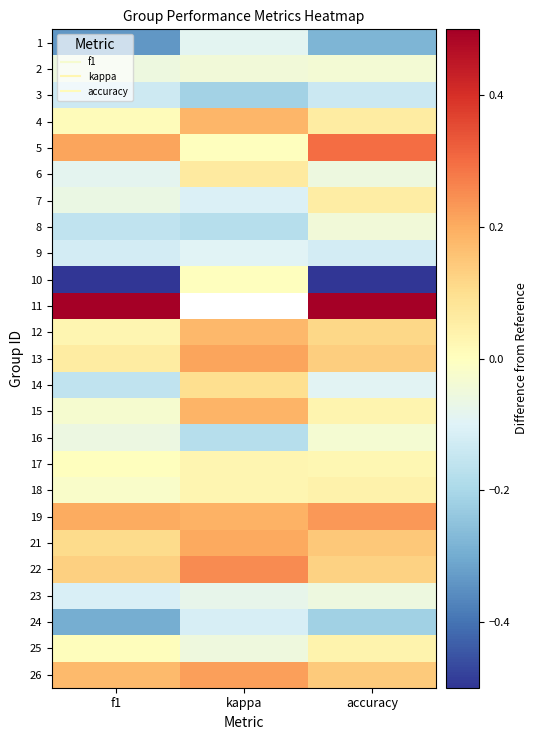

Where is 7 nearest to the value 0?

accuracy